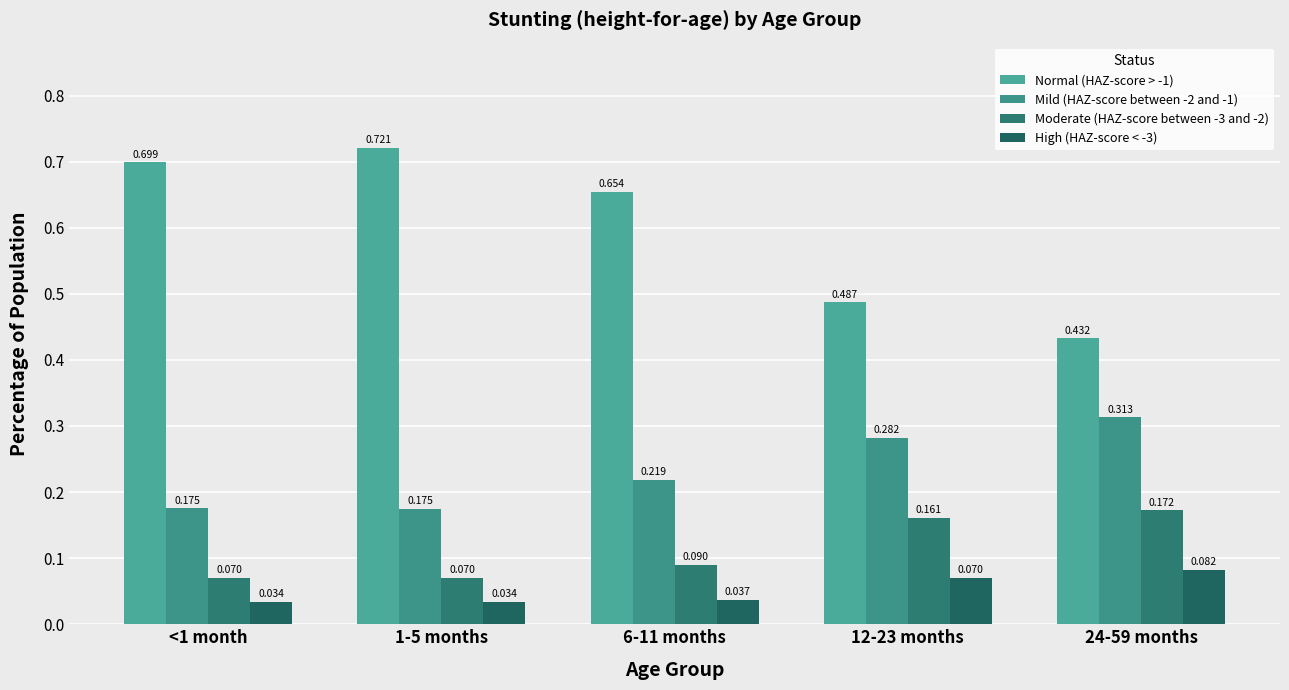

Does the chart contain any negative values?

No